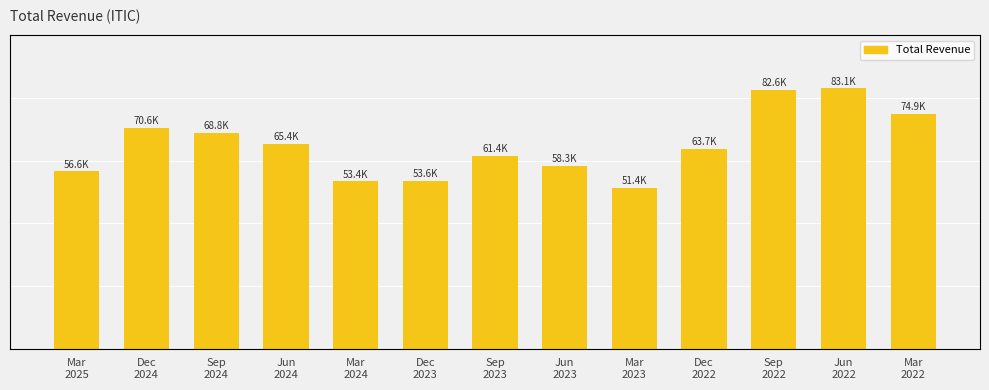

What is the change in value from Dec
2024 to Dec
2022?

-6900